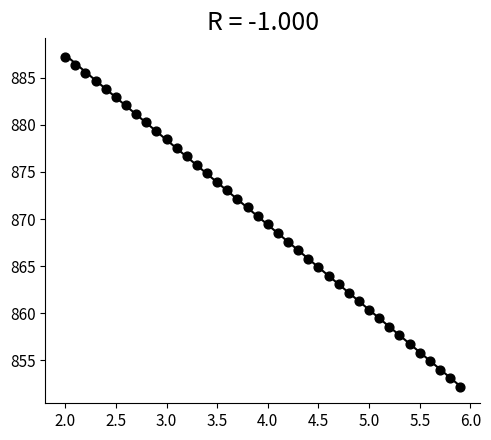

What is the range of X values (max minus min)?

3.9